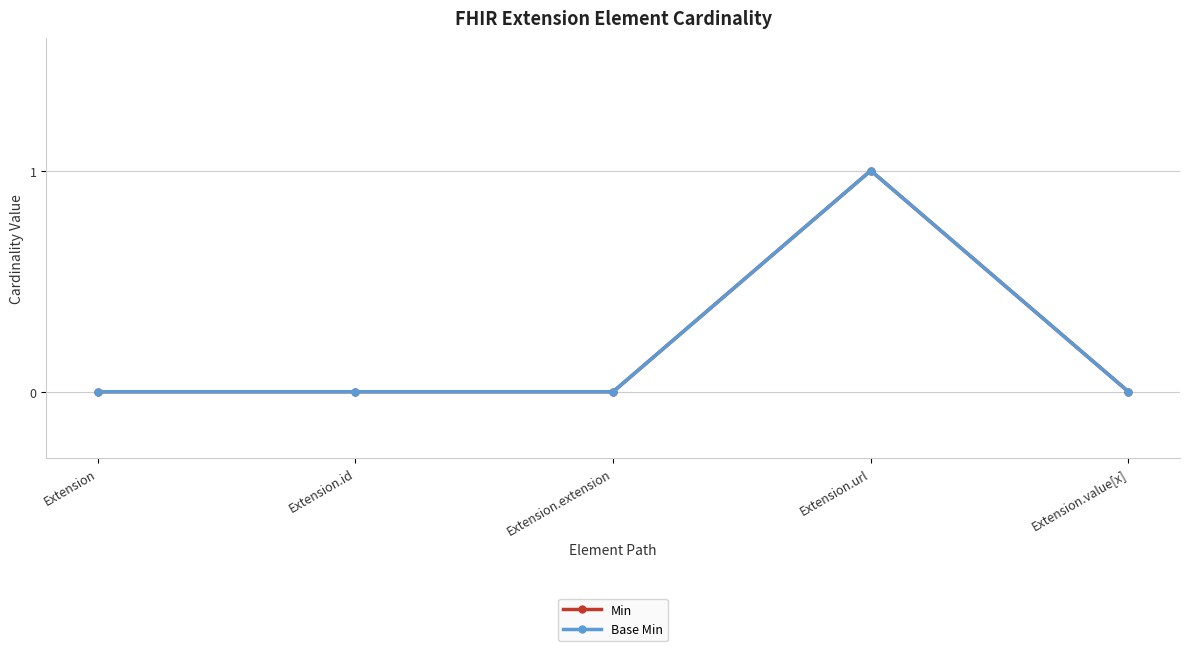

At which category is the sum across all series the highest?

Extension.url